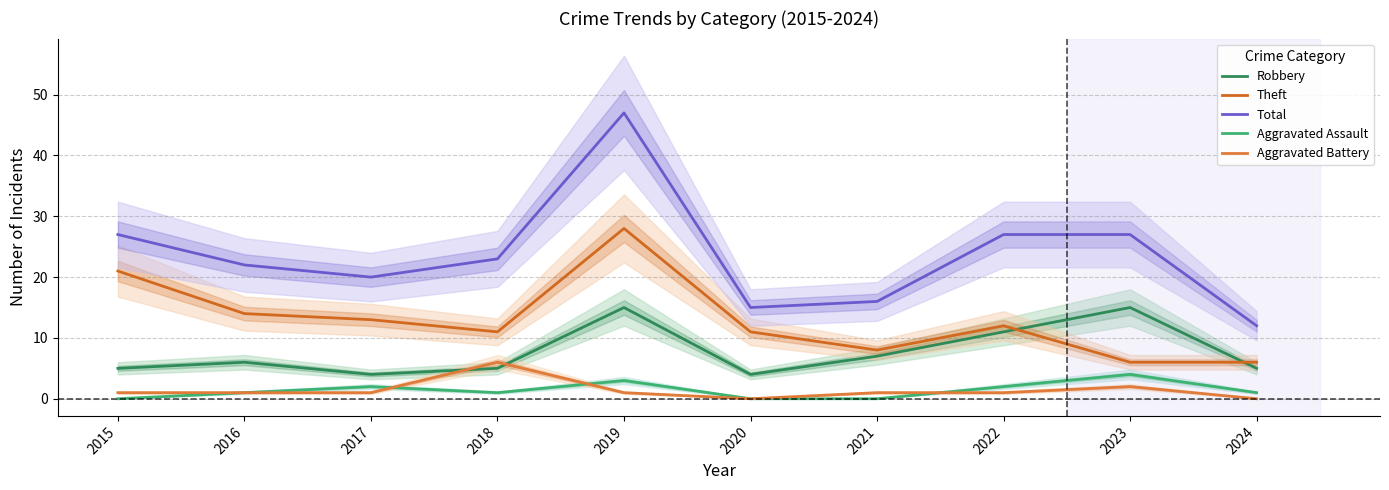

Reading left to right, what are all the values shown in this chart?

Robbery: 2015=5	2016=6	2017=4	2018=5	2019=15	2020=4	2021=7	2022=11	2023=15	2024=5
Theft: 2015=21	2016=14	2017=13	2018=11	2019=28	2020=11	2021=8	2022=12	2023=6	2024=6
Total: 2015=27	2016=22	2017=20	2018=23	2019=47	2020=15	2021=16	2022=27	2023=27	2024=12
Aggravated Assault: 2015=0	2016=1	2017=2	2018=1	2019=3	2020=0	2021=0	2022=2	2023=4	2024=1
Aggravated Battery: 2015=1	2016=1	2017=1	2018=6	2019=1	2020=0	2021=1	2022=1	2023=2	2024=0